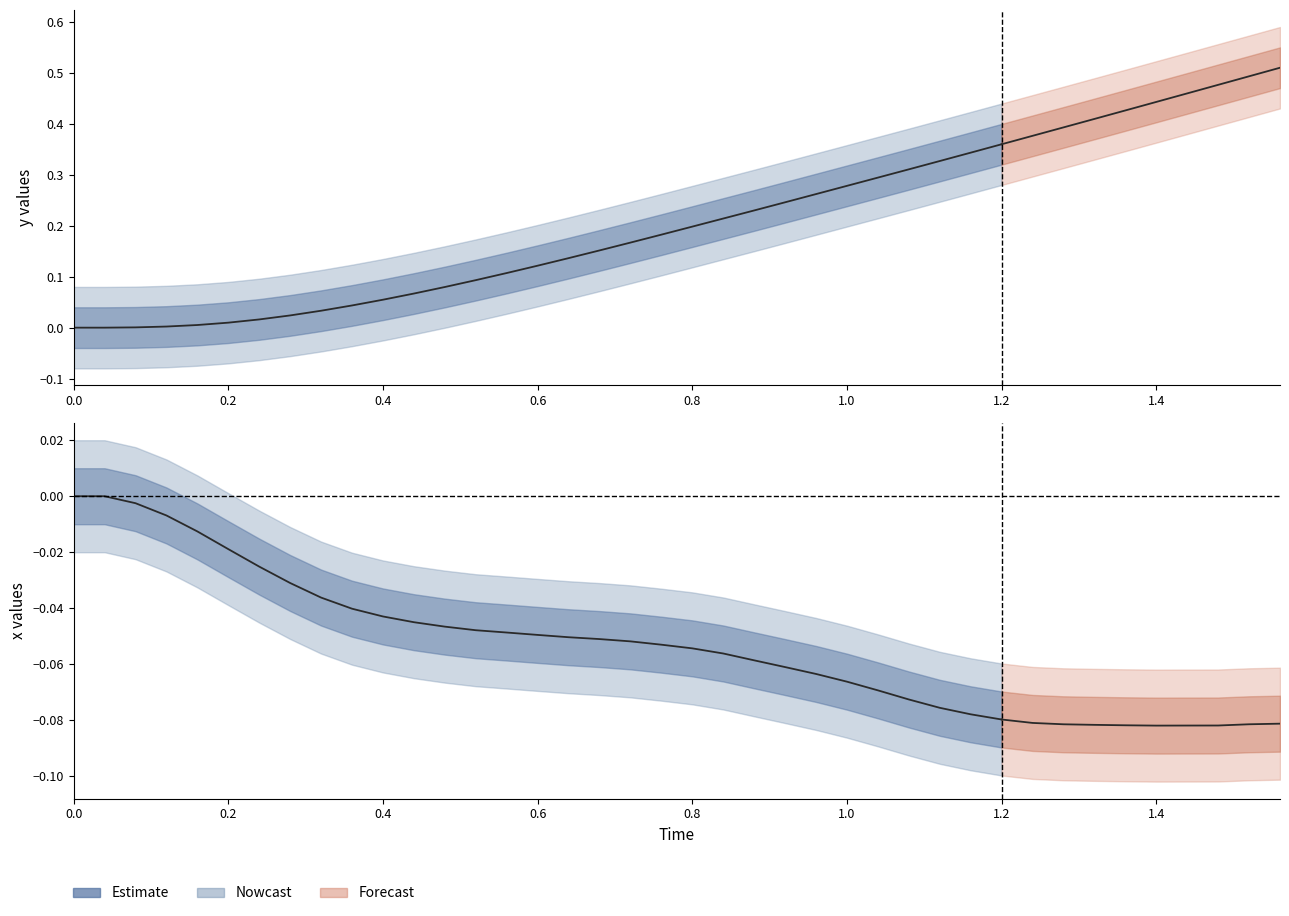

Is this an area chart (filled region under the line)?

No